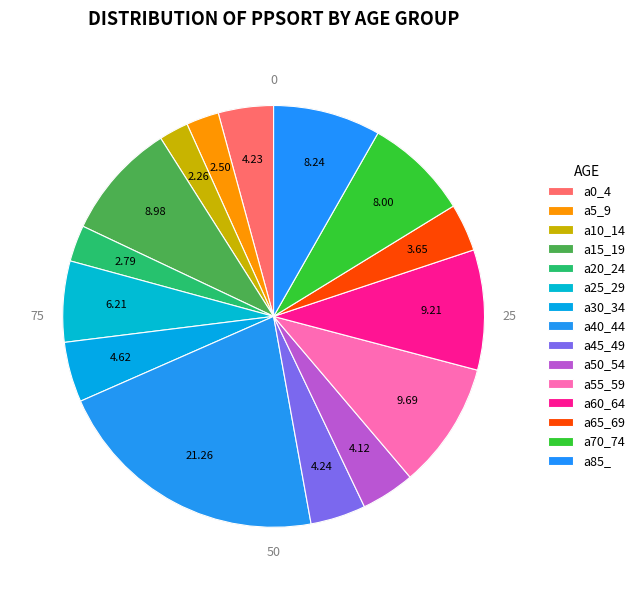

Which slice is the largest?

a40_44